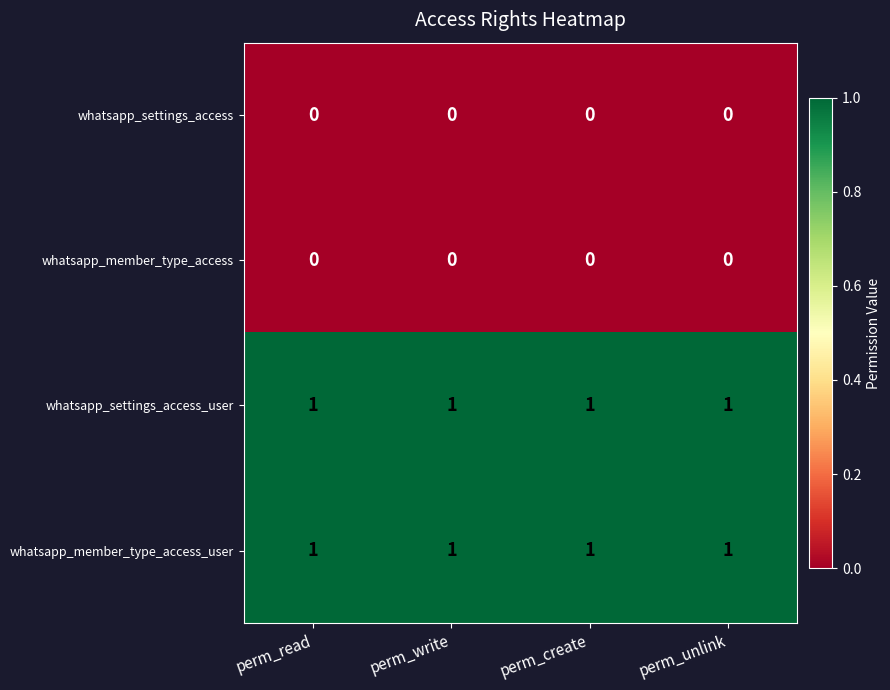

What is the spread (max minus min) of values at perm_unlink?

1